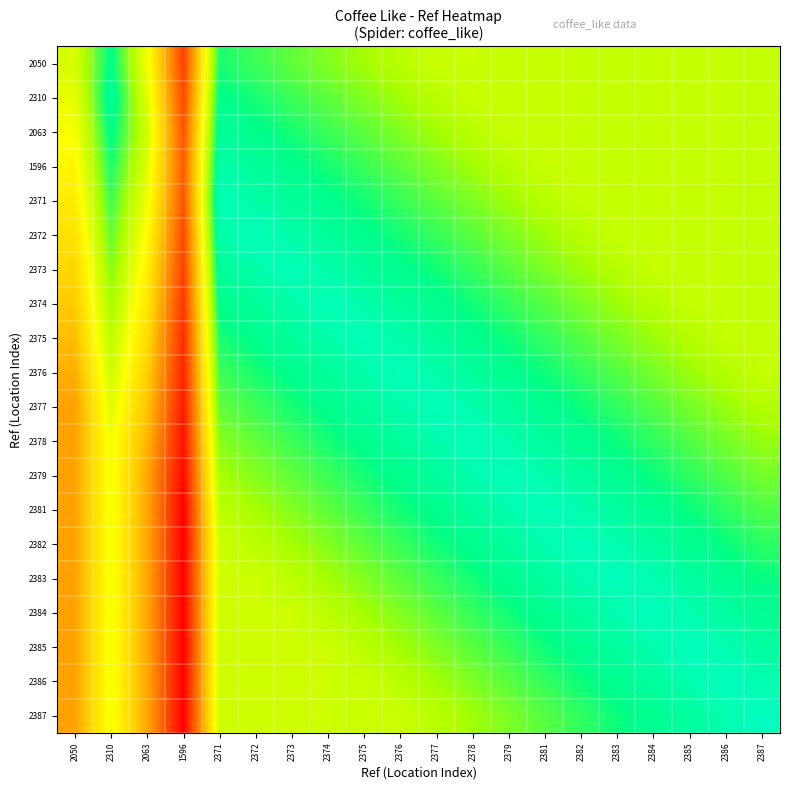

Reading left to right, transcribe all the data shown in this chart.

2050: 2050=0.6	2310=0.9	2063=0.6	1596=0.1	2371=0.8	2372=0.8	2373=0.8	2374=0.7	2375=0.7	2376=0.7	2377=0.7	2378=0.7	2379=0.7	2381=0.7	2382=0.7	2383=0.7	2384=0.7	2385=0.7	2386=0.7	2387=0.7
2310: 2050=0.6	2310=0.9	2063=0.6	1596=0.2	2371=0.9	2372=0.8	2373=0.8	2374=0.8	2375=0.7	2376=0.7	2377=0.7	2378=0.7	2379=0.7	2381=0.7	2382=0.7	2383=0.7	2384=0.7	2385=0.7	2386=0.7	2387=0.7
2063: 2050=0.6	2310=0.9	2063=0.7	1596=0.2	2371=0.9	2372=0.9	2373=0.8	2374=0.8	2375=0.8	2376=0.7	2377=0.7	2378=0.7	2379=0.7	2381=0.7	2382=0.7	2383=0.7	2384=0.7	2385=0.7	2386=0.7	2387=0.7
1596: 2050=0.6	2310=0.8	2063=0.6	1596=0.2	2371=0.9	2372=0.9	2373=0.9	2374=0.8	2375=0.8	2376=0.8	2377=0.7	2378=0.7	2379=0.7	2381=0.7	2382=0.7	2383=0.7	2384=0.7	2385=0.7	2386=0.7	2387=0.7
2371: 2050=0.5	2310=0.8	2063=0.6	1596=0.2	2371=1.0	2372=0.9	2373=0.9	2374=0.9	2375=0.8	2376=0.8	2377=0.8	2378=0.8	2379=0.7	2381=0.7	2382=0.7	2383=0.7	2384=0.7	2385=0.7	2386=0.7	2387=0.7
2372: 2050=0.5	2310=0.8	2063=0.6	1596=0.2	2371=0.9	2372=1.0	2373=0.9	2374=0.9	2375=0.9	2376=0.8	2377=0.8	2378=0.8	2379=0.8	2381=0.7	2382=0.7	2383=0.7	2384=0.7	2385=0.7	2386=0.7	2387=0.7
2373: 2050=0.5	2310=0.7	2063=0.5	1596=0.1	2371=0.9	2372=0.9	2373=1.0	2374=0.9	2375=0.9	2376=0.9	2377=0.8	2378=0.8	2379=0.8	2381=0.8	2382=0.7	2383=0.7	2384=0.7	2385=0.7	2386=0.7	2387=0.7
2374: 2050=0.4	2310=0.7	2063=0.5	1596=0.1	2371=0.9	2372=0.9	2373=0.9	2374=1.0	2375=0.9	2376=0.9	2377=0.9	2378=0.8	2379=0.8	2381=0.8	2382=0.8	2383=0.7	2384=0.7	2385=0.7	2386=0.7	2387=0.7
2375: 2050=0.4	2310=0.7	2063=0.5	1596=0.1	2371=0.8	2372=0.9	2373=0.9	2374=0.9	2375=1.0	2376=0.9	2377=0.9	2378=0.9	2379=0.8	2381=0.8	2382=0.8	2383=0.8	2384=0.7	2385=0.7	2386=0.7	2387=0.7
2376: 2050=0.4	2310=0.7	2063=0.4	1596=0.1	2371=0.8	2372=0.8	2373=0.9	2374=0.9	2375=0.9	2376=1.0	2377=0.9	2378=0.9	2379=0.9	2381=0.8	2382=0.8	2383=0.8	2384=0.8	2385=0.7	2386=0.7	2387=0.7
2377: 2050=0.3	2310=0.6	2063=0.4	1596=0.1	2371=0.8	2372=0.8	2373=0.8	2374=0.9	2375=0.9	2376=0.9	2377=1.0	2378=0.9	2379=0.9	2381=0.9	2382=0.8	2383=0.8	2384=0.8	2385=0.8	2386=0.7	2387=0.7
2378: 2050=0.3	2310=0.6	2063=0.4	1596=0.0	2371=0.7	2372=0.8	2373=0.8	2374=0.8	2375=0.9	2376=0.9	2377=0.9	2378=1.0	2379=0.9	2381=0.9	2382=0.9	2383=0.8	2384=0.8	2385=0.8	2386=0.8	2387=0.7
2379: 2050=0.3	2310=0.6	2063=0.4	1596=0.0	2371=0.7	2372=0.7	2373=0.8	2374=0.8	2375=0.8	2376=0.9	2377=0.9	2378=0.9	2379=1.0	2381=0.9	2382=0.9	2383=0.9	2384=0.8	2385=0.8	2386=0.8	2387=0.8
2381: 2050=0.3	2310=0.6	2063=0.4	1596=0.0	2371=0.7	2372=0.7	2373=0.7	2374=0.8	2375=0.8	2376=0.8	2377=0.9	2378=0.9	2379=0.9	2381=1.0	2382=0.9	2383=0.9	2384=0.9	2385=0.8	2386=0.8	2387=0.8
2382: 2050=0.3	2310=0.6	2063=0.4	1596=0.0	2371=0.7	2372=0.7	2373=0.7	2374=0.7	2375=0.8	2376=0.8	2377=0.8	2378=0.9	2379=0.9	2381=0.9	2382=1.0	2383=0.9	2384=0.9	2385=0.9	2386=0.8	2387=0.8
2383: 2050=0.3	2310=0.6	2063=0.4	1596=0.0	2371=0.7	2372=0.7	2373=0.7	2374=0.7	2375=0.7	2376=0.8	2377=0.8	2378=0.8	2379=0.9	2381=0.9	2382=0.9	2383=1.0	2384=0.9	2385=0.9	2386=0.9	2387=0.8
2384: 2050=0.3	2310=0.6	2063=0.4	1596=0.0	2371=0.7	2372=0.7	2373=0.7	2374=0.7	2375=0.7	2376=0.7	2377=0.8	2378=0.8	2379=0.8	2381=0.9	2382=0.9	2383=0.9	2384=1.0	2385=0.9	2386=0.9	2387=0.9
2385: 2050=0.3	2310=0.6	2063=0.4	1596=0.0	2371=0.7	2372=0.7	2373=0.7	2374=0.7	2375=0.7	2376=0.7	2377=0.7	2378=0.8	2379=0.8	2381=0.8	2382=0.9	2383=0.9	2384=0.9	2385=1.0	2386=0.9	2387=0.9
2386: 2050=0.3	2310=0.6	2063=0.4	1596=0.0	2371=0.7	2372=0.7	2373=0.7	2374=0.7	2375=0.7	2376=0.7	2377=0.7	2378=0.8	2379=0.8	2381=0.8	2382=0.8	2383=0.9	2384=0.9	2385=0.9	2386=1.0	2387=0.9
2387: 2050=0.3	2310=0.6	2063=0.4	1596=0.0	2371=0.7	2372=0.7	2373=0.7	2374=0.7	2375=0.7	2376=0.7	2377=0.7	2378=0.7	2379=0.8	2381=0.8	2382=0.8	2383=0.8	2384=0.9	2385=0.9	2386=0.9	2387=1.0